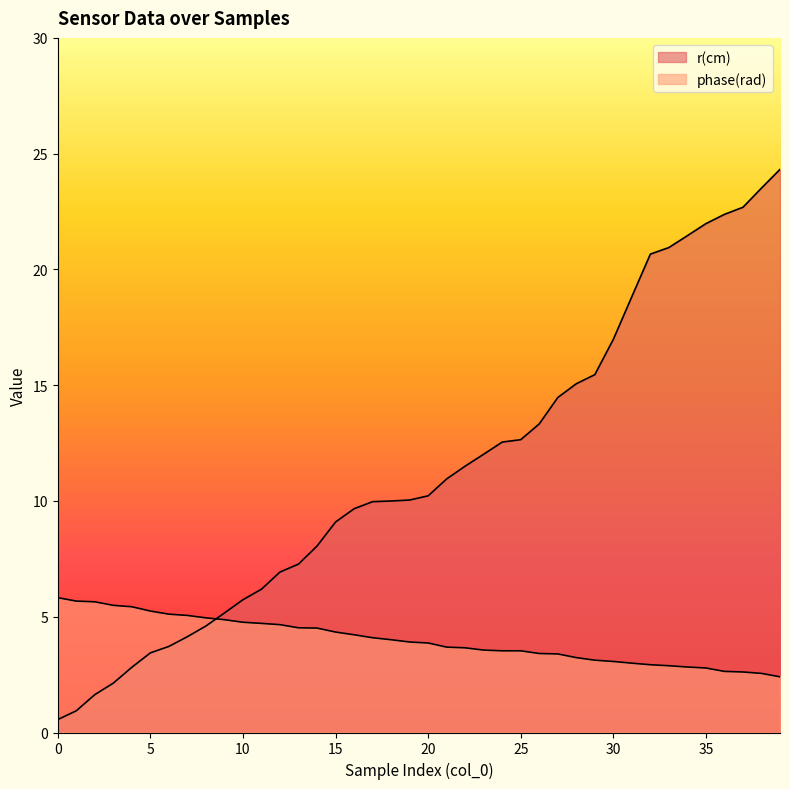

True or false: r(cm) and phase(rad) intersect in this chart.

True